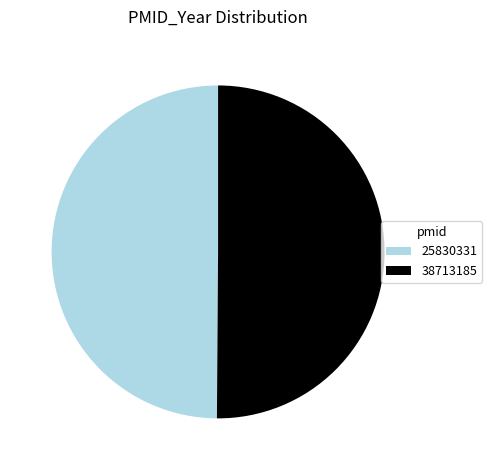

Approximately how many times larger is the value at 38713185 compared to 25830331?

1.0